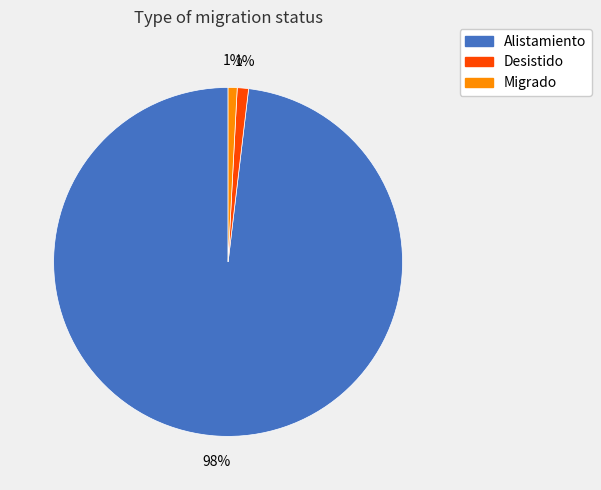

Is it true that Alistamiento is 98% of the pie?

True